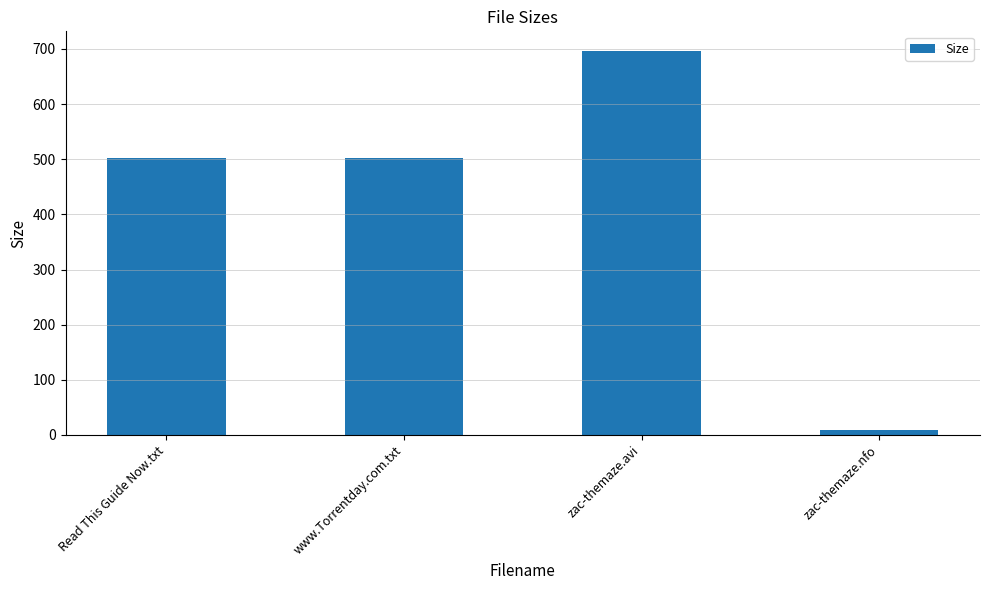

Is it true that the value at Read This Guide Now.txt is 653.7?

False